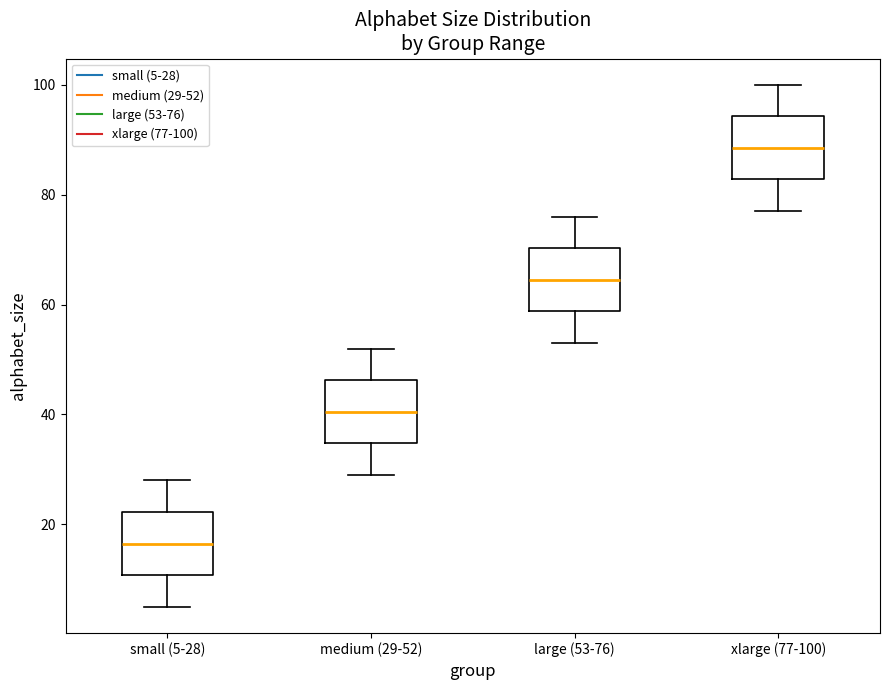

Reading left to right, transcribe this box plot: for each box, give where its median line is, the range the box spans, and where its two whiskers end, as read against the y-axis. The values are not printed on the chart, so give them approximately, as read against the axis.

small (5-28): median 16, box 10 to 22, whiskers 6 to 28
medium (29-52): median 40, box 34 to 46, whiskers 30 to 52
large (53-76): median 64, box 58 to 70, whiskers 54 to 76
xlarge (77-100): median 88, box 82 to 94, whiskers 78 to 100